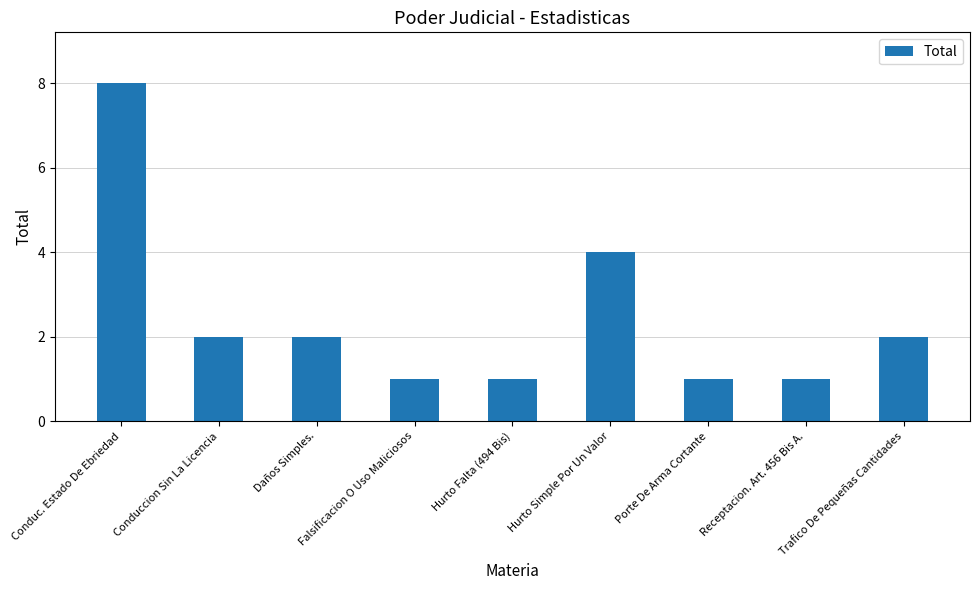

At which label does the data first exceed 2?

Conduc. Estado De Ebriedad